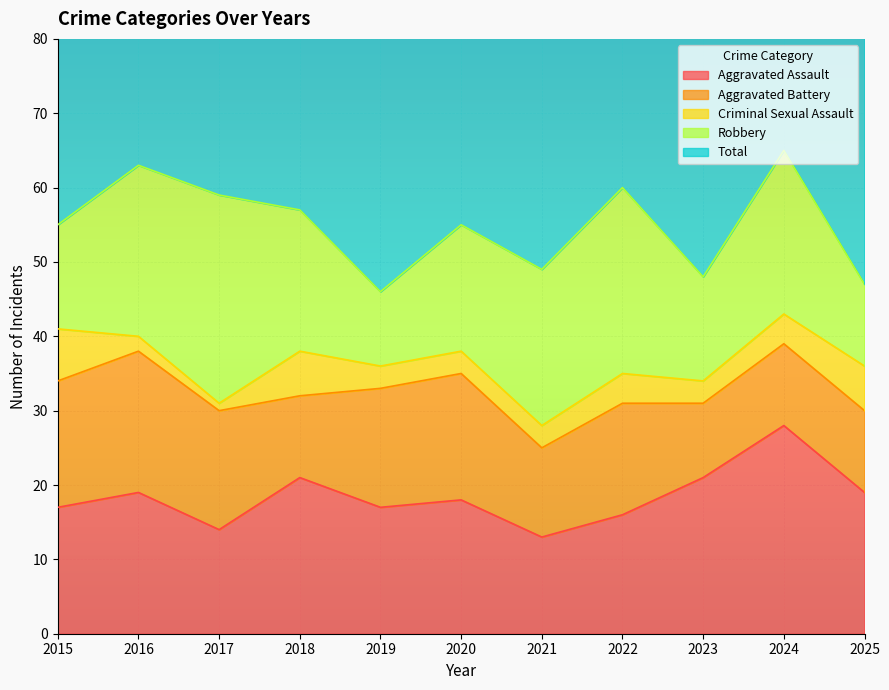

What is the lowest value of the Criminal Sexual Assault series?

1